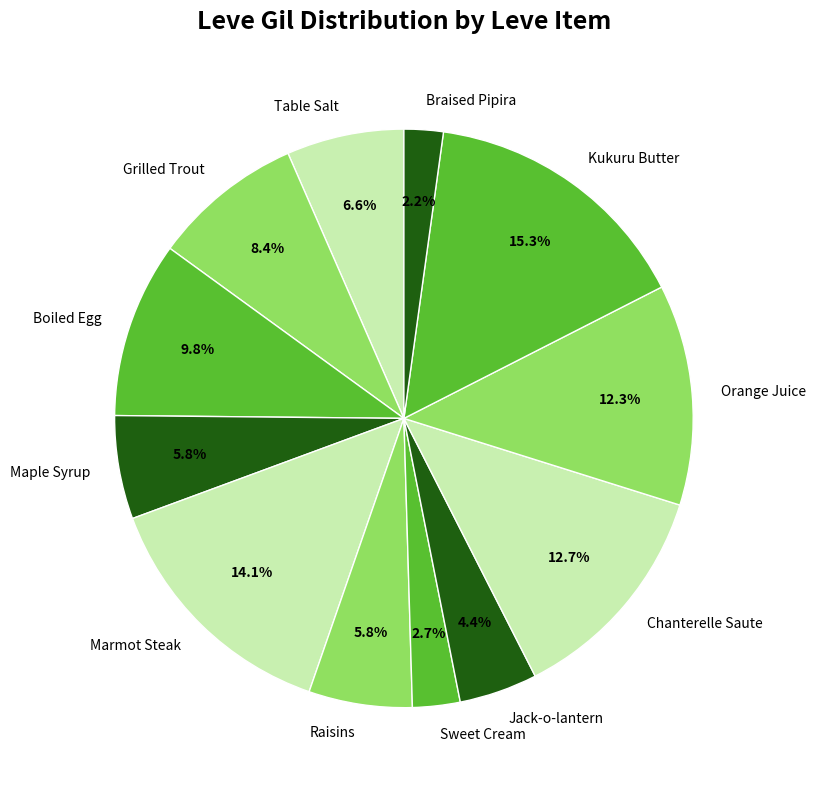

What percentage is the Maple Syrup slice, to the nearest percent?

6%